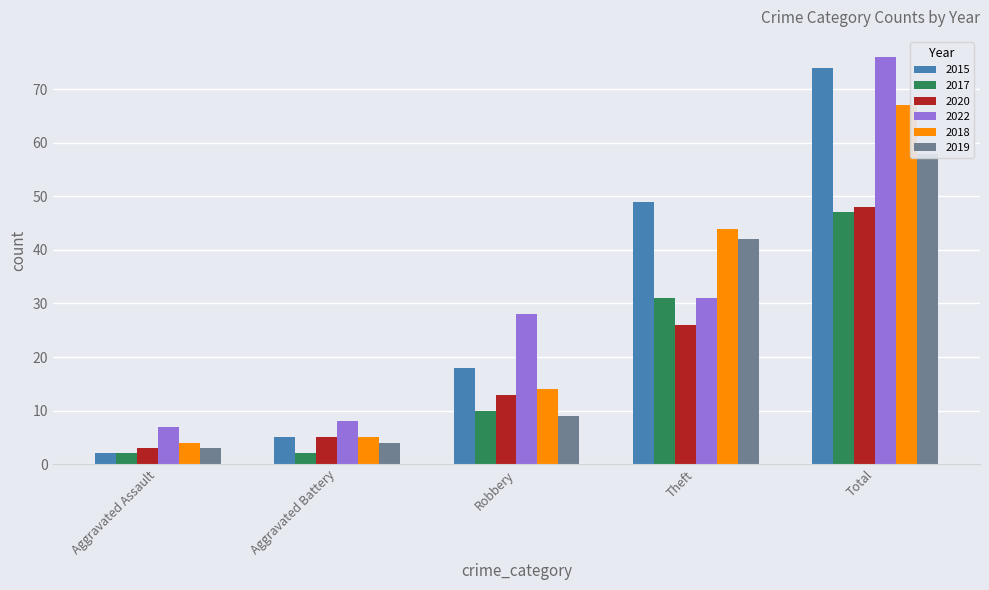

Between Theft and Robbery, which is larger?

Theft